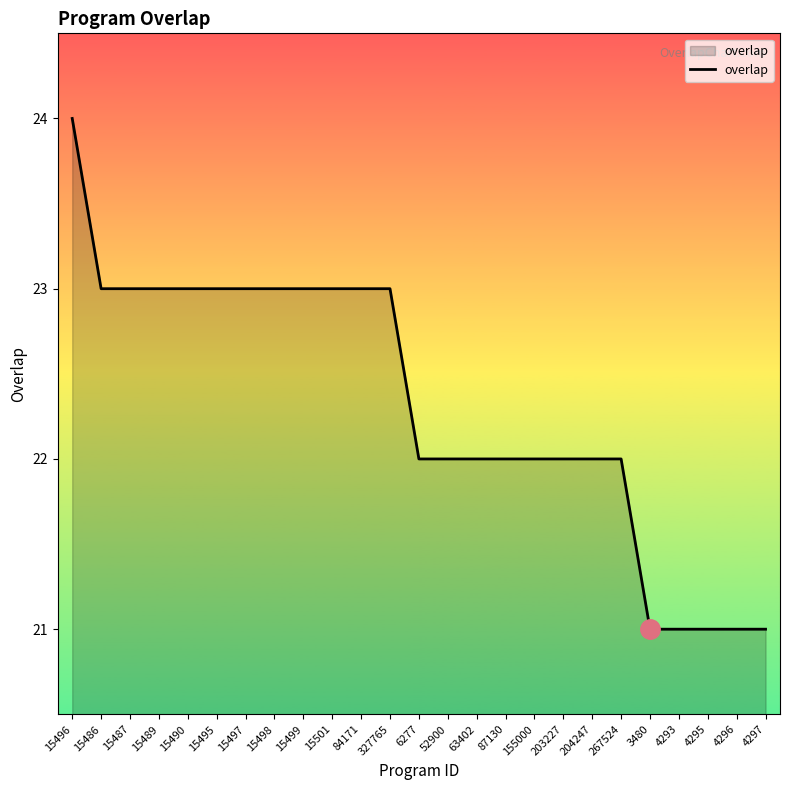

What position from the left is 4293?

22